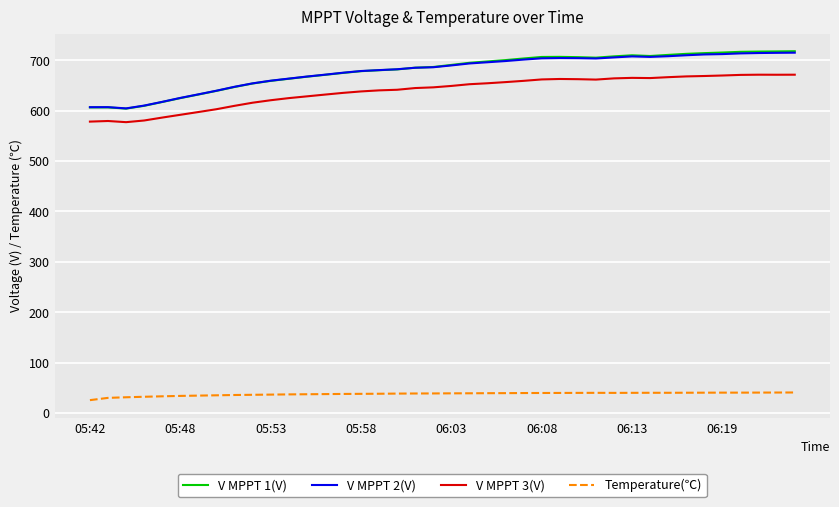

What are all the series names shown in the legend?

V MPPT 1(V), V MPPT 2(V), V MPPT 3(V), Temperature(℃)